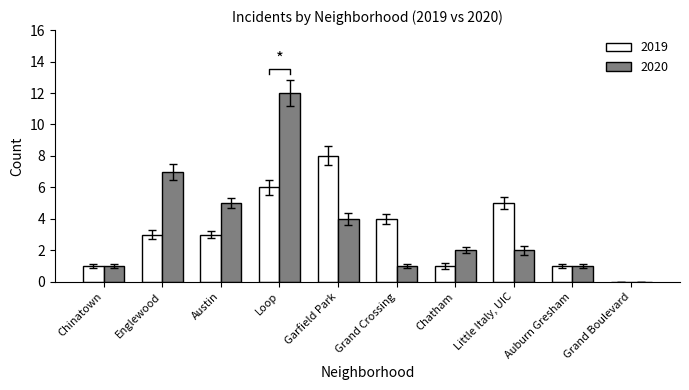

Is the value of 2020 at Little Italy, UIC greater than the value of 2019 at Englewood?

No